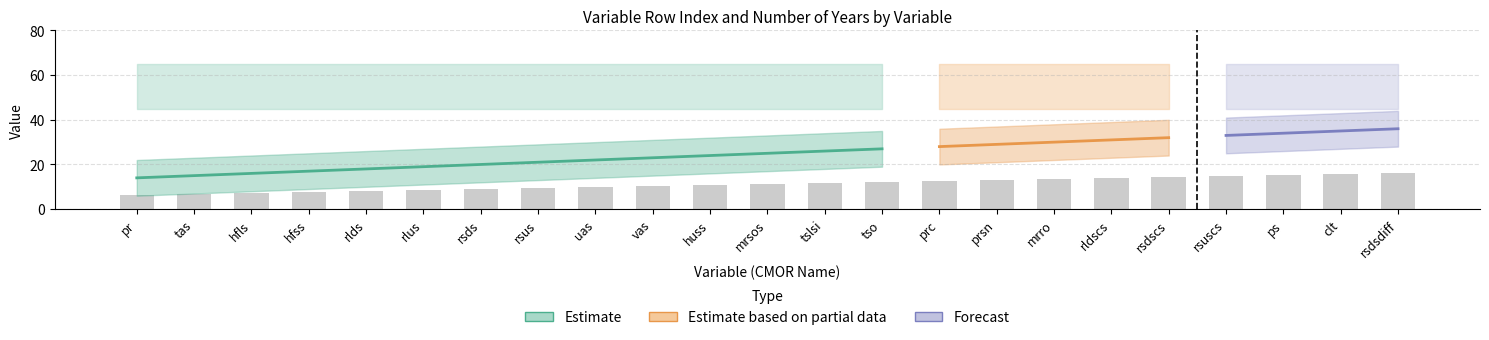

Which category has the highest value across all series?

rsdsdiff